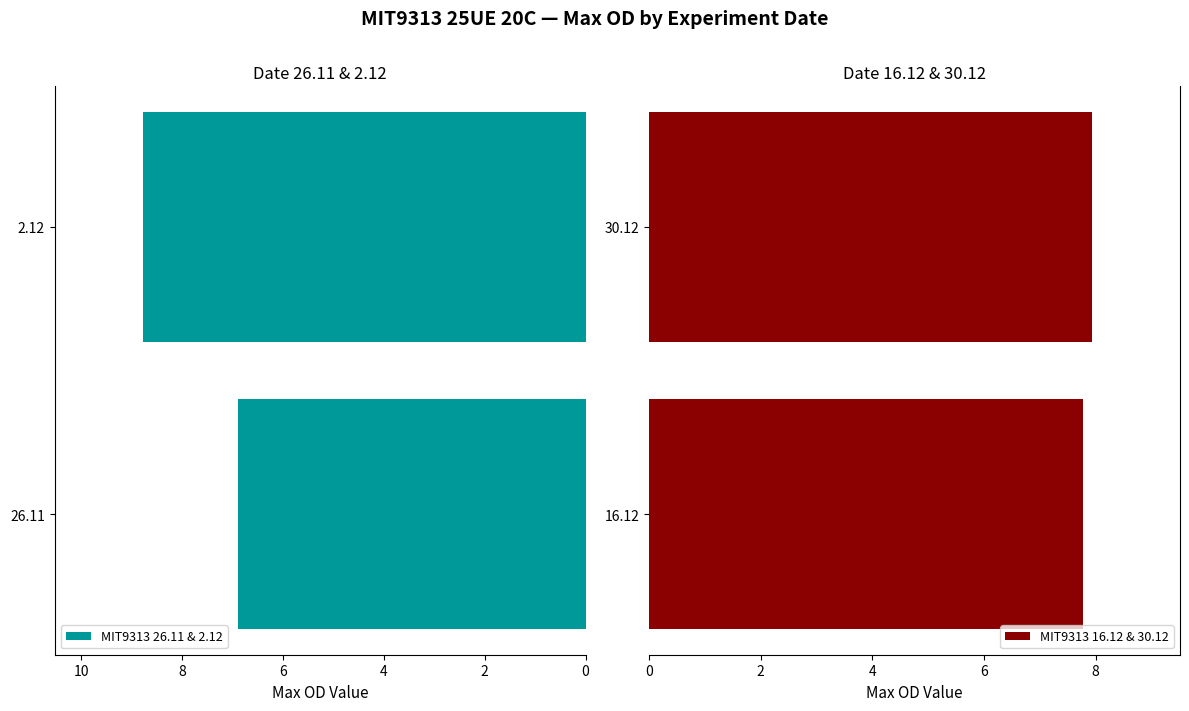

True or false: MIT9313 16.12 & 30.12 has a value of 7.8 at 16.12.

True